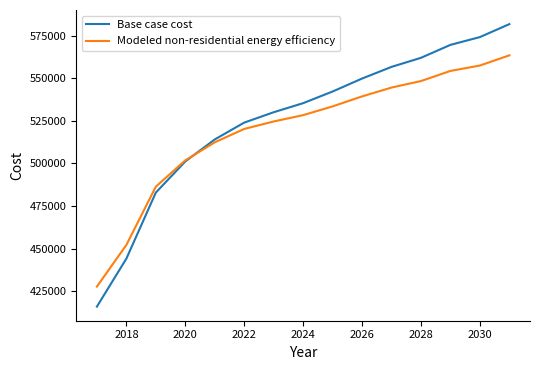

True or false: Modeled non-residential energy efficiency has more than 1 interior local peaks.

False